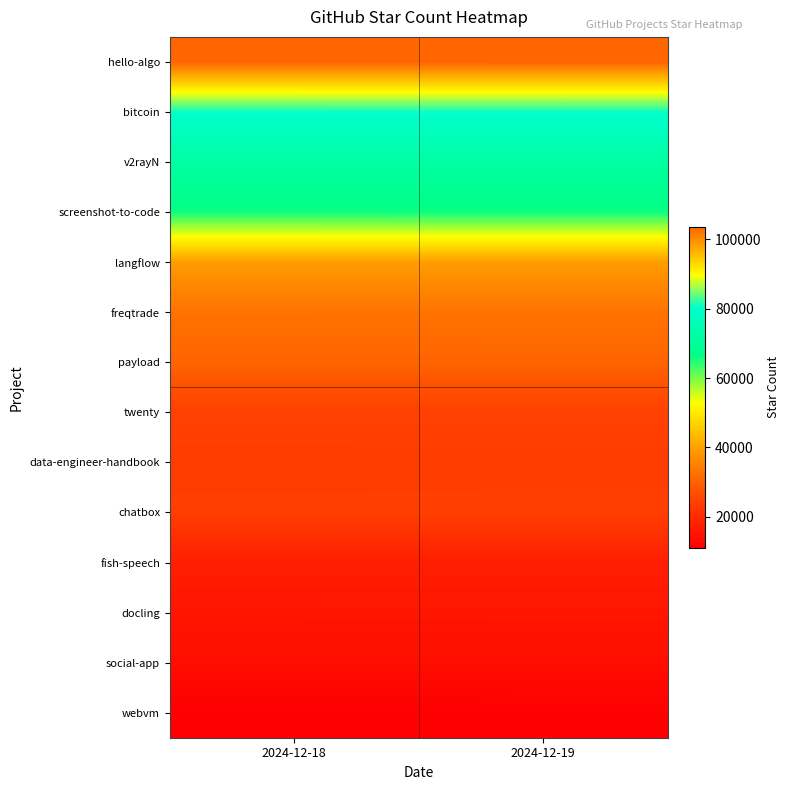

What is the total value across all series at 2024-12-19?

554134